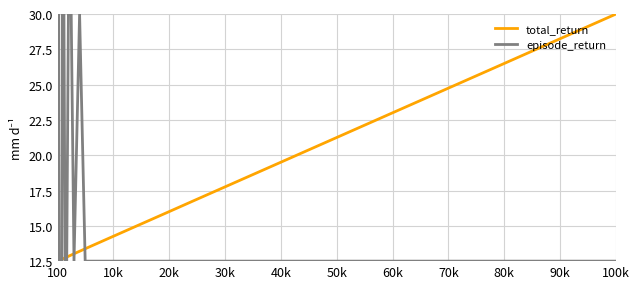

What are all the series names shown in the legend?

total_return, episode_return